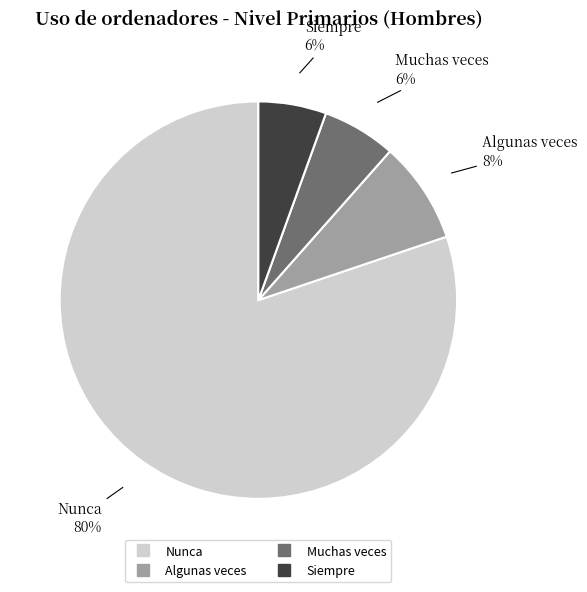

What percentage is the Nunca slice, to the nearest percent?

80%